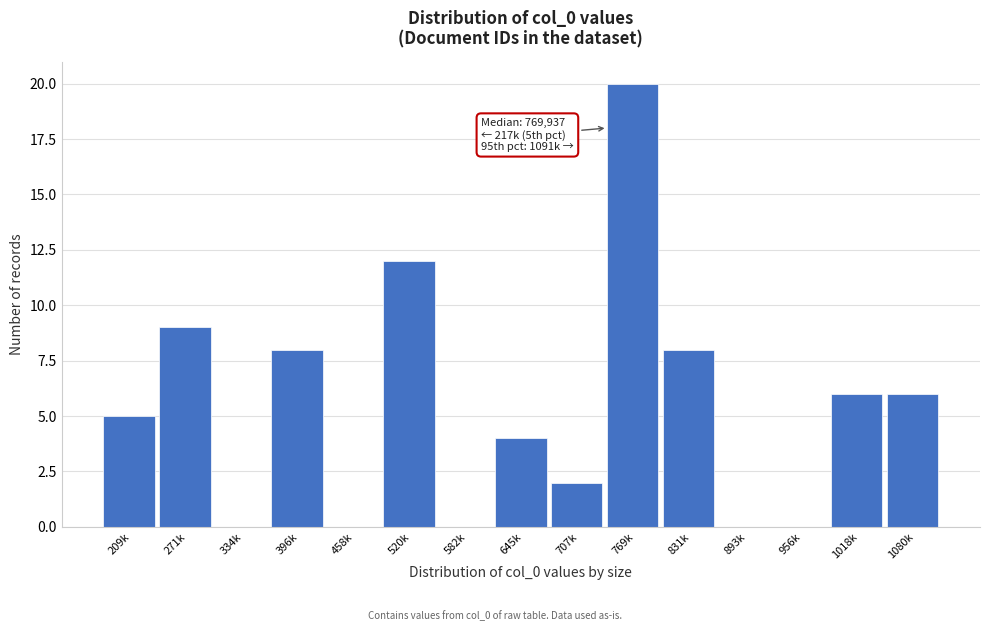

Reading left to right, what are all the values shown in this chart?

209k=5	271k=9	334k=0	396k=8	458k=0	520k=12	582k=0	645k=4	707k=2	769k=20	831k=8	893k=0	956k=0	1018k=6	1080k=6